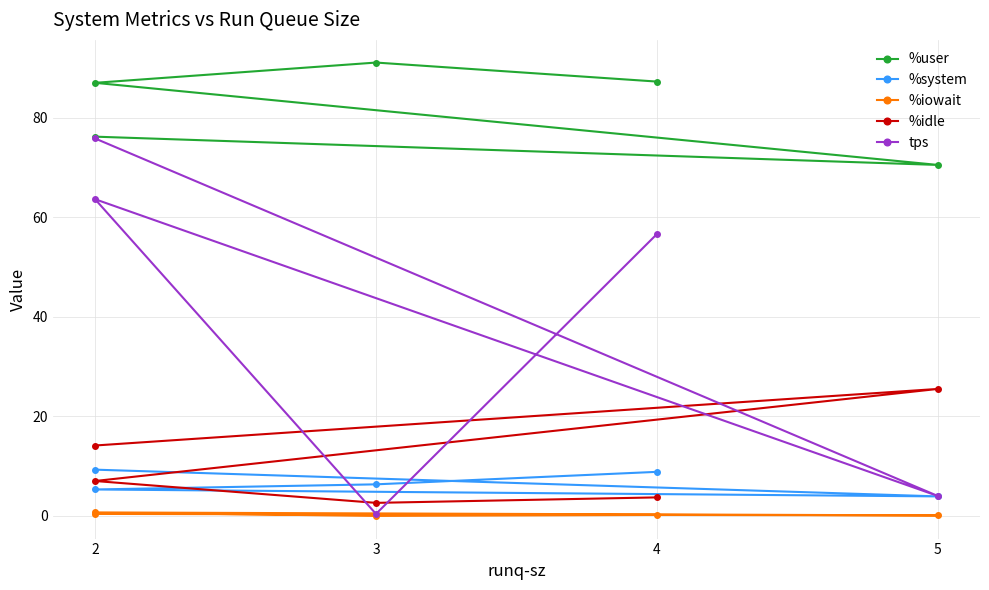

Is the value of %idle at 2 greater than the value of %user at 2?

No